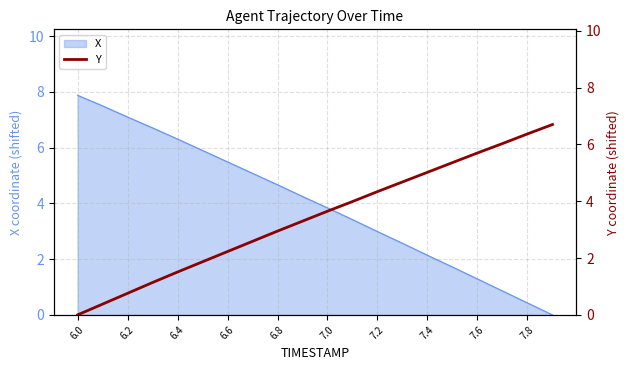

Does the chart have visible grid lines?

Yes